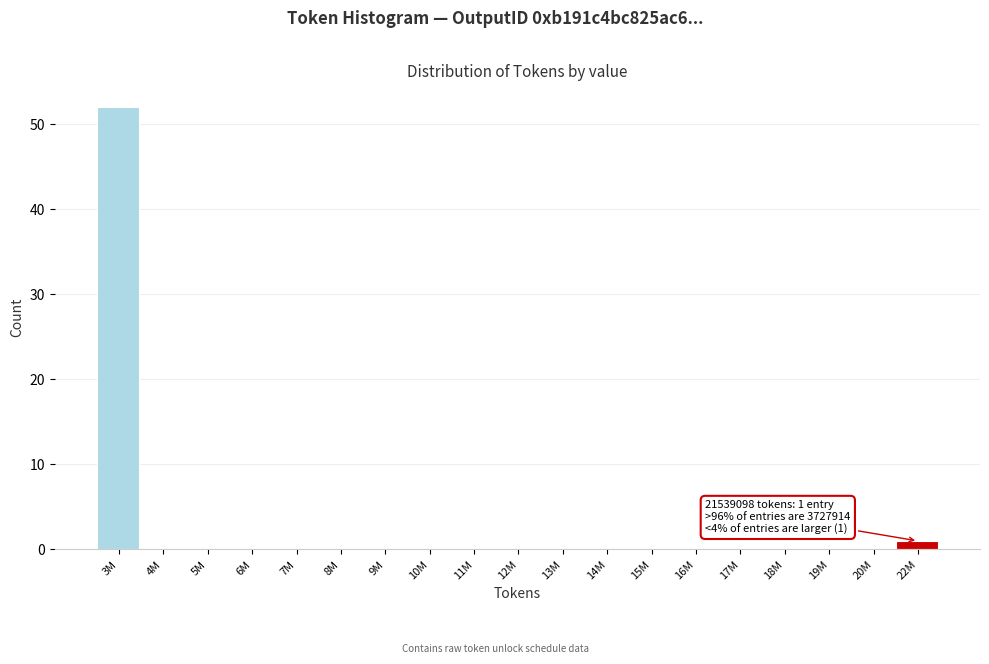

Reading right to left, list all the values displayed in this chart.

22M=1	20M=0	19M=0	18M=0	17M=0	16M=0	15M=0	14M=0	13M=0	12M=0	11M=0	10M=0	9M=0	8M=0	7M=0	6M=0	5M=0	4M=0	3M=52